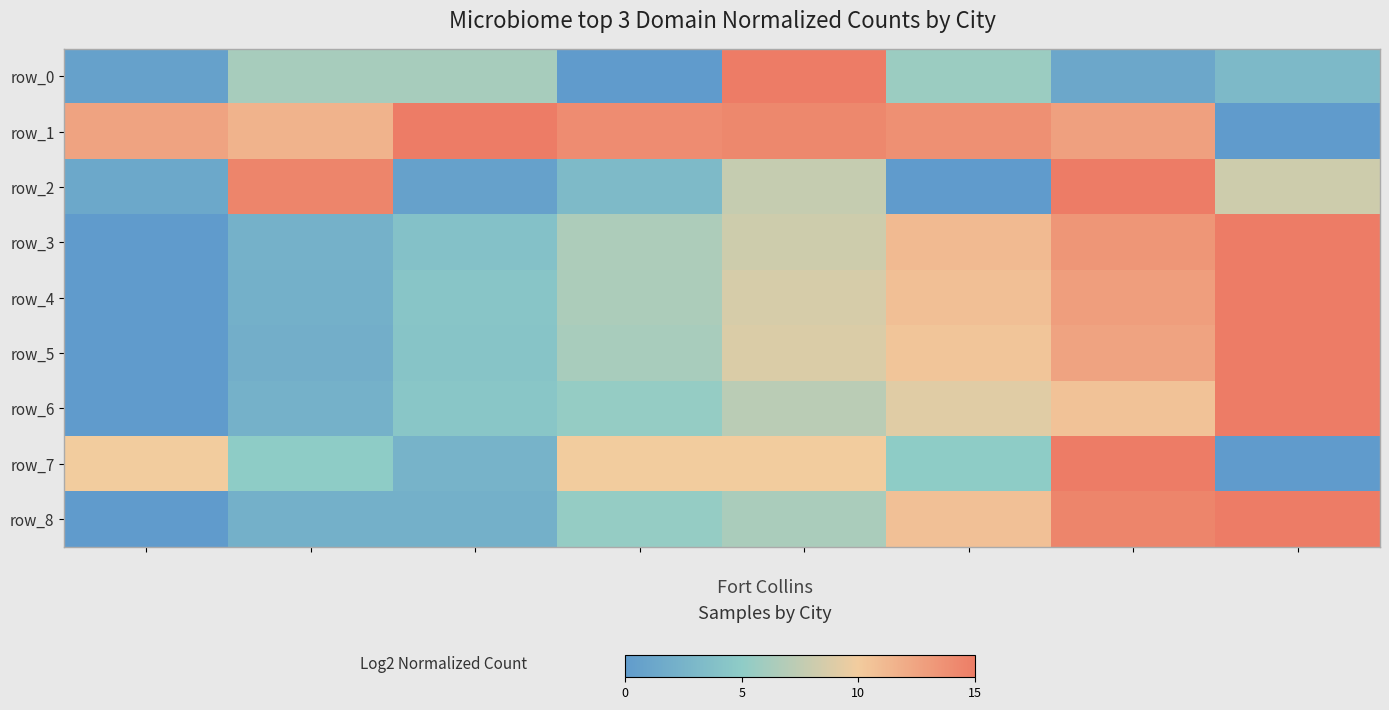

Which series has the largest range (max minus min)?

row_0